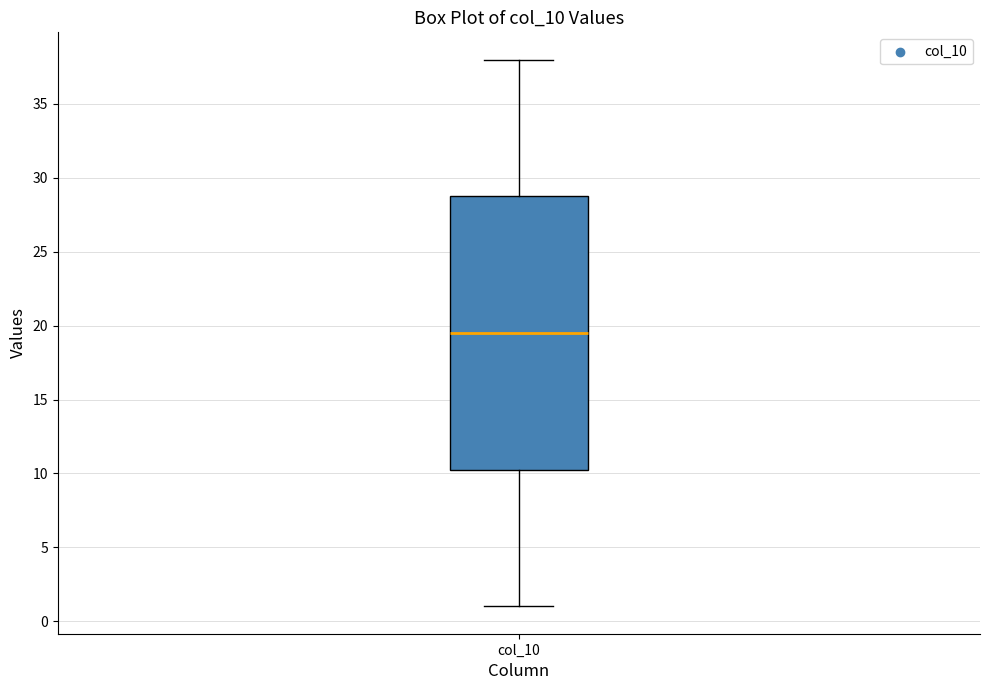

Transcribe this box plot: give where the median line is, the range the box spans, and where the two whiskers end, as read against the y-axis. The values are not printed on the chart, so give them approximately, as read against the axis.

median 19.5, box 10.5 to 29.0, whiskers 1.0 to 38.0